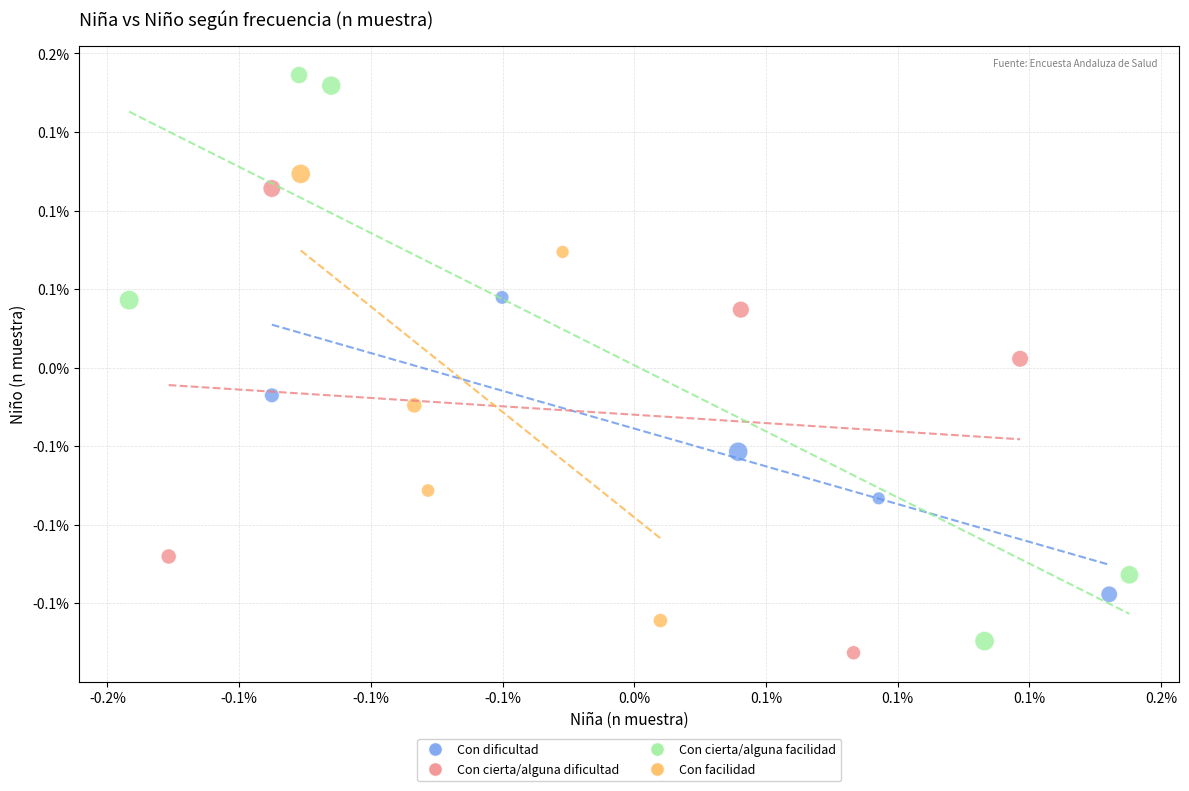

Which series reaches the maximum Y coordinate?

Con cierta/alguna facilidad